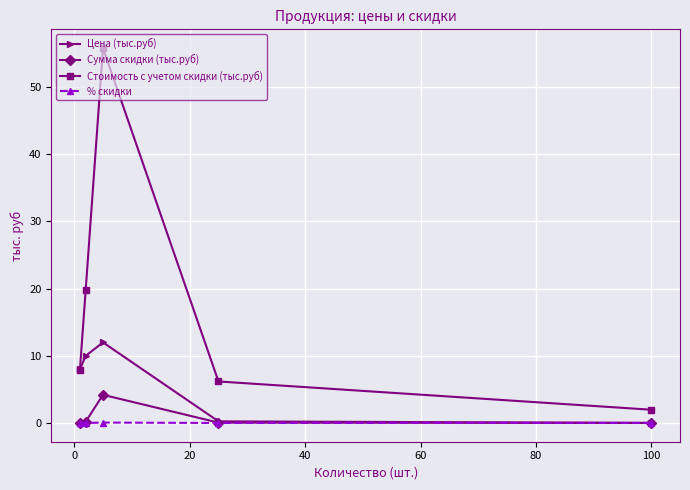

Which series has the widest spread of values?

Стоимость с учетом скидки (тыс.руб)